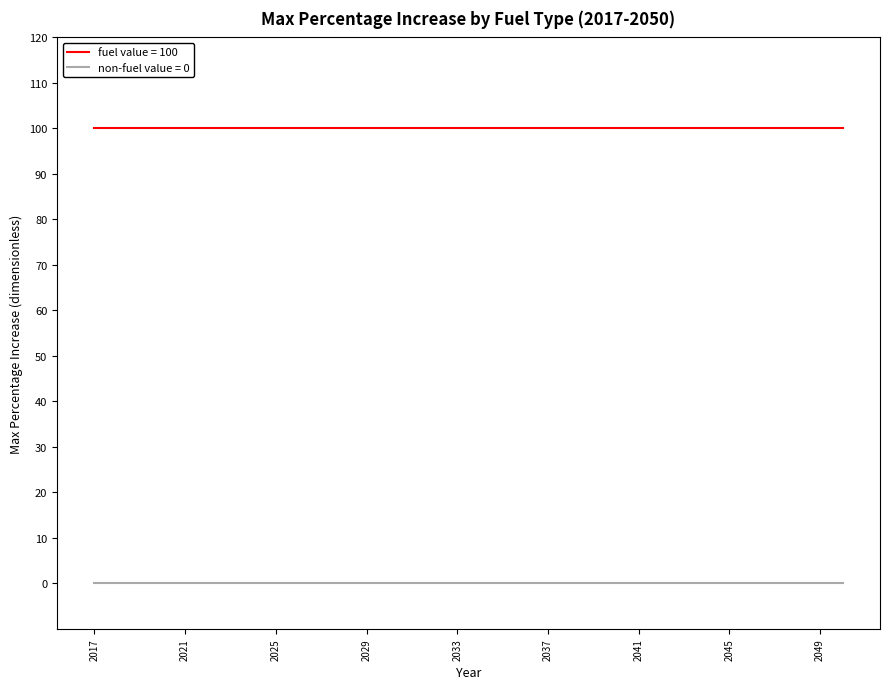

True or false: fuel value = 100 and non-fuel value = 0 cross at least once.

False